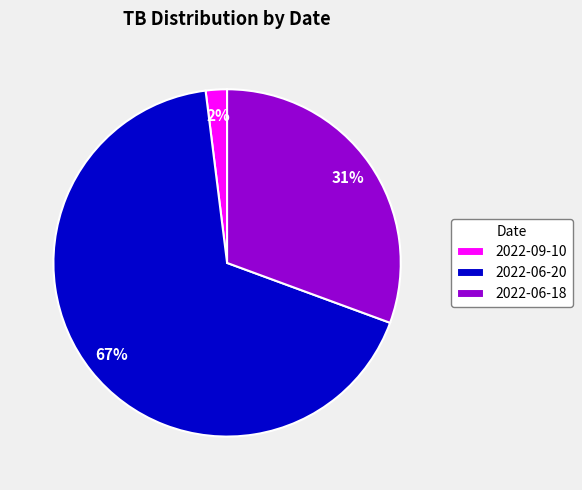

Rank the categories by value from highest to lowest.

2022-06-20, 2022-06-18, 2022-09-10